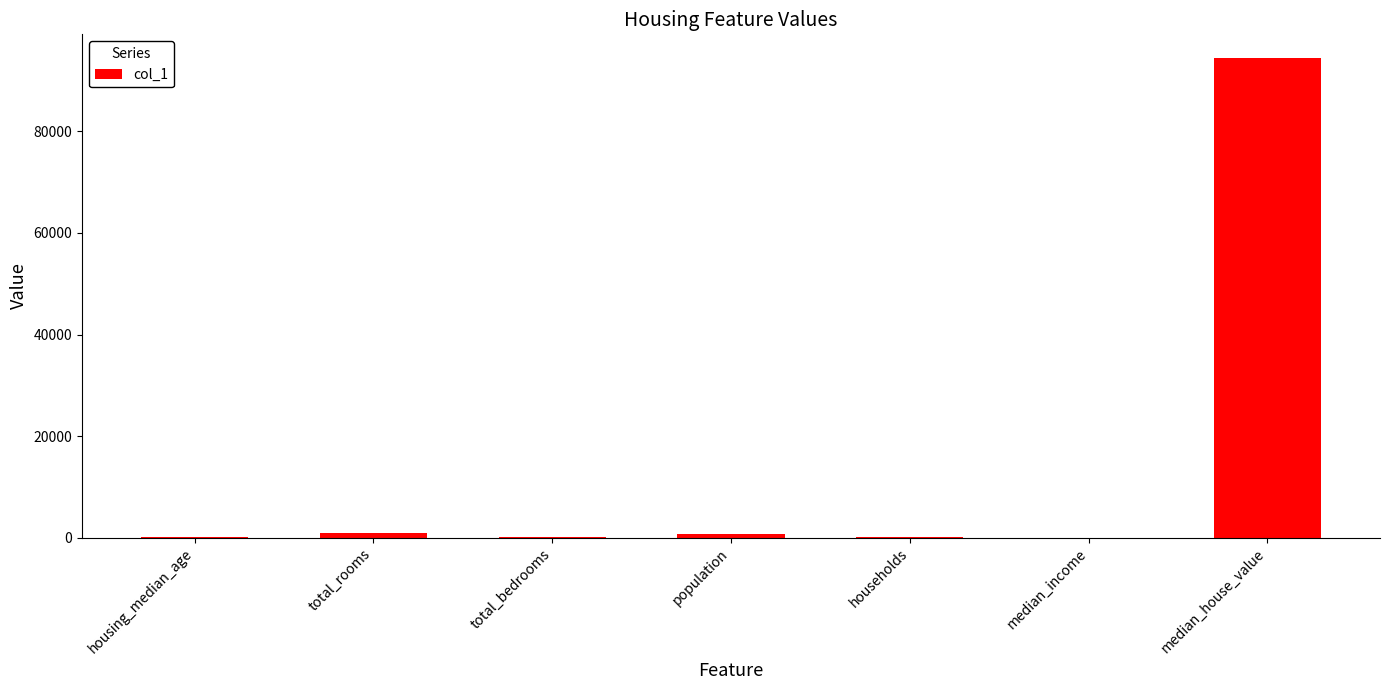

What is the change in value from households to median_house_value?

+94252.0